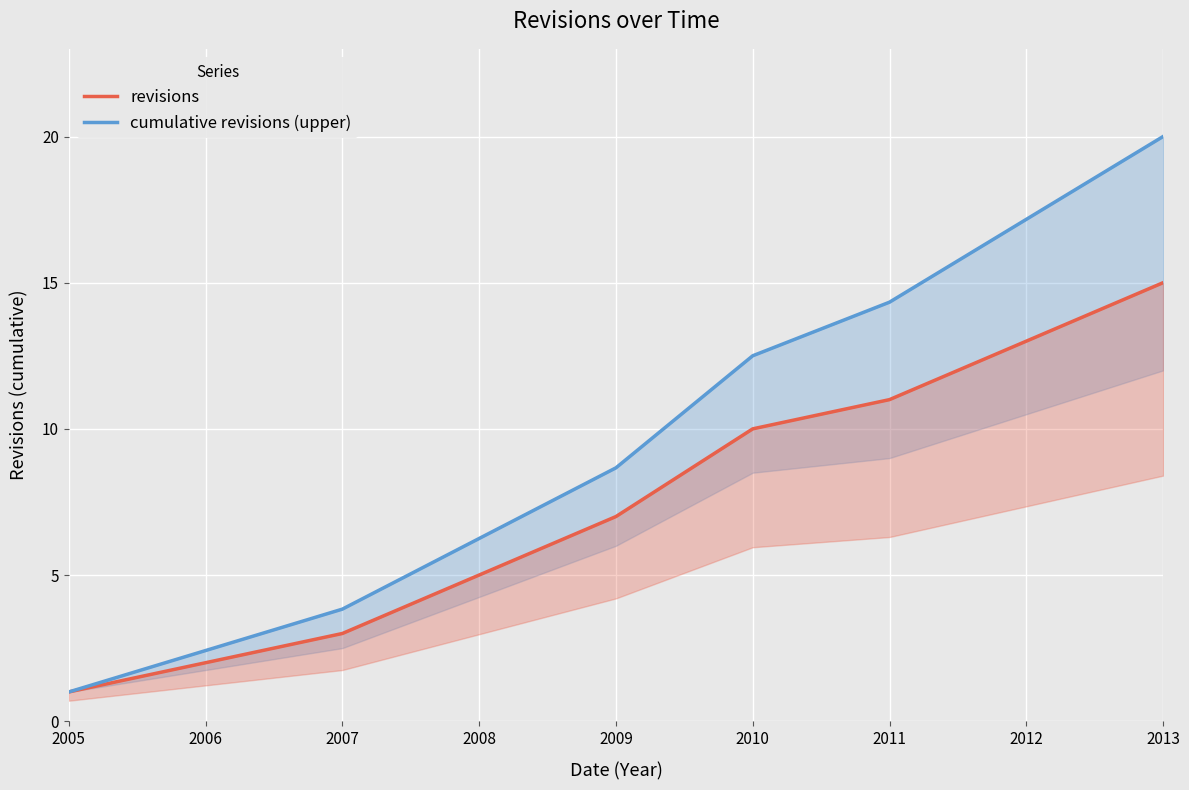

Between 2013 and 2010, which is larger?

2013